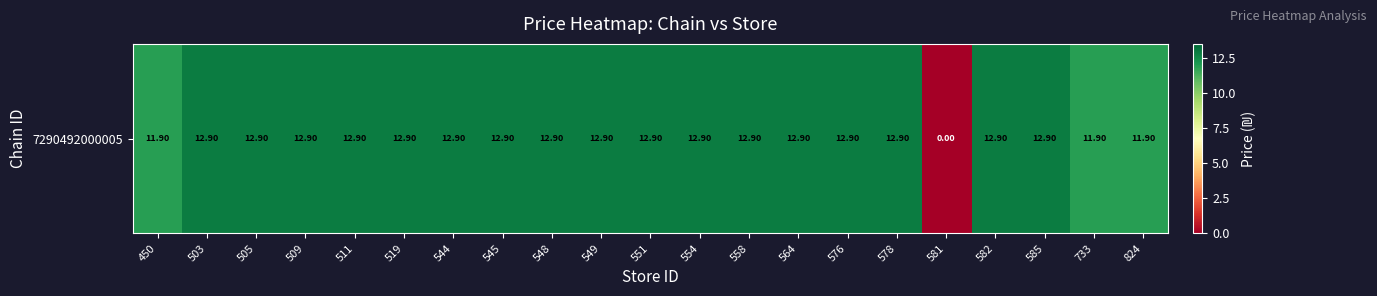

What is the ratio of the value at 582 to the value at 733?

1.1